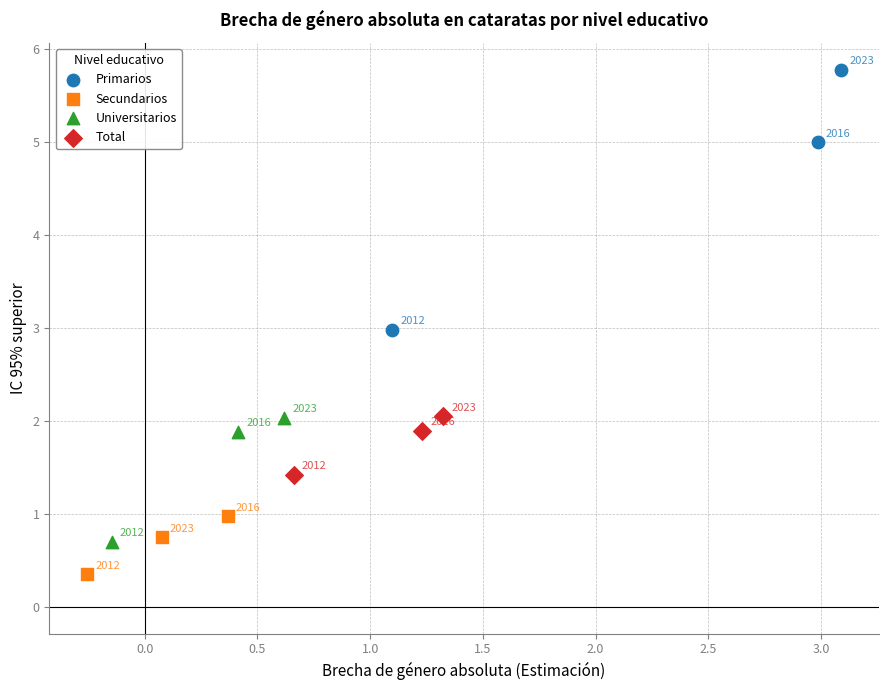

Which series reaches the maximum Y coordinate?

Primarios